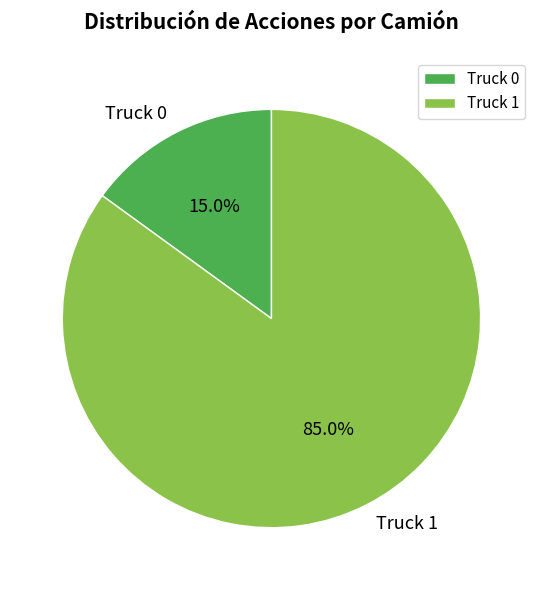

What percentage do Truck 1 and Truck 0 together represent?

100.0%